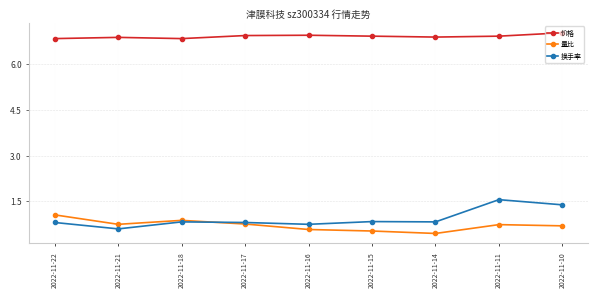

Which series has the largest range (max minus min)?

换手率